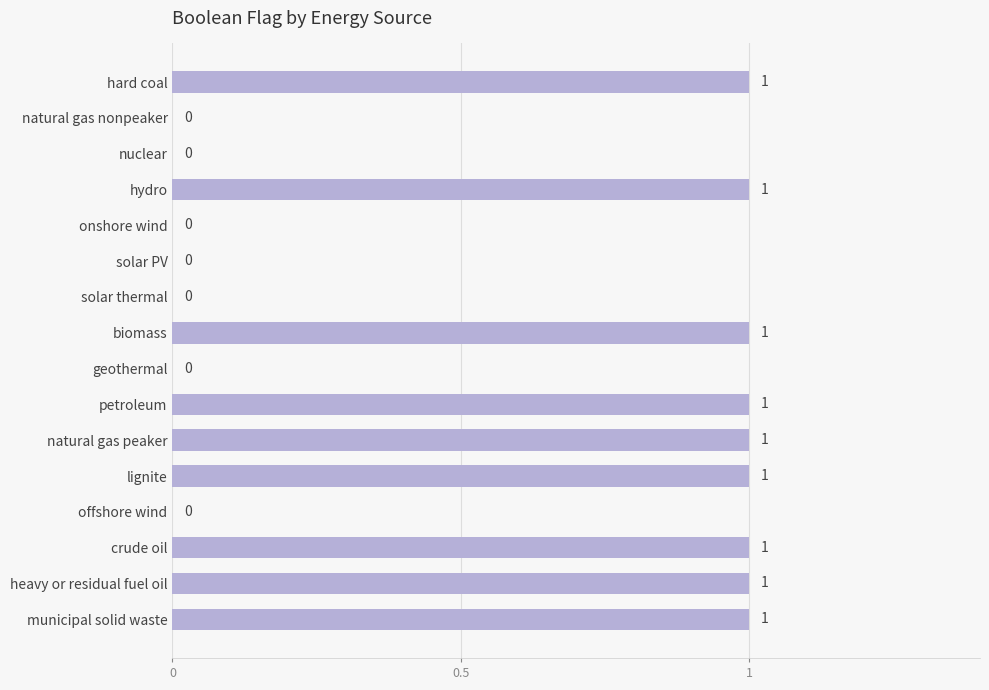

Reading bottom to top, transcribe all the data shown in this chart.

municipal solid waste=1	heavy or residual fuel oil=1	crude oil=1	offshore wind=0	lignite=1	natural gas peaker=1	petroleum=1	geothermal=0	biomass=1	solar thermal=0	solar PV=0	onshore wind=0	hydro=1	nuclear=0	natural gas nonpeaker=0	hard coal=1